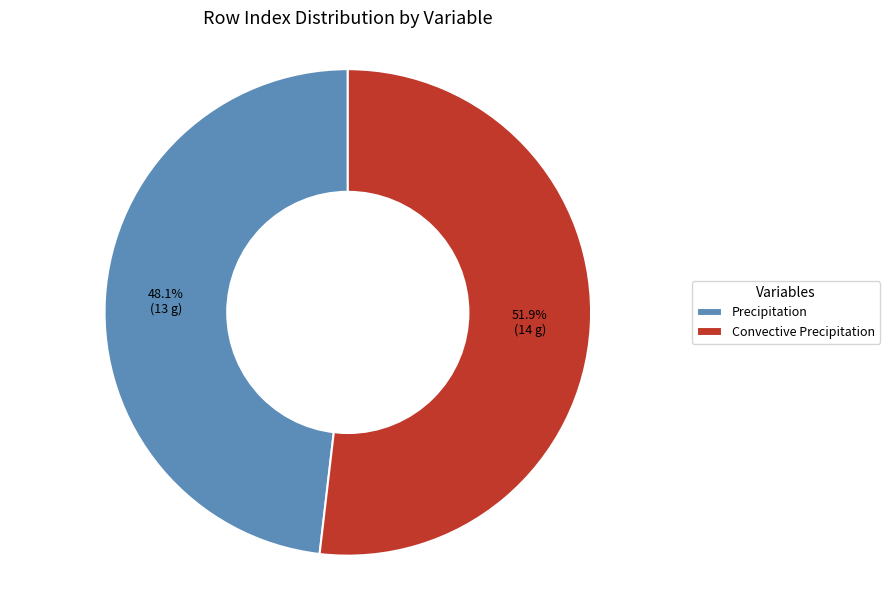

What percentage is NOT represented by Precipitation?

51.9%